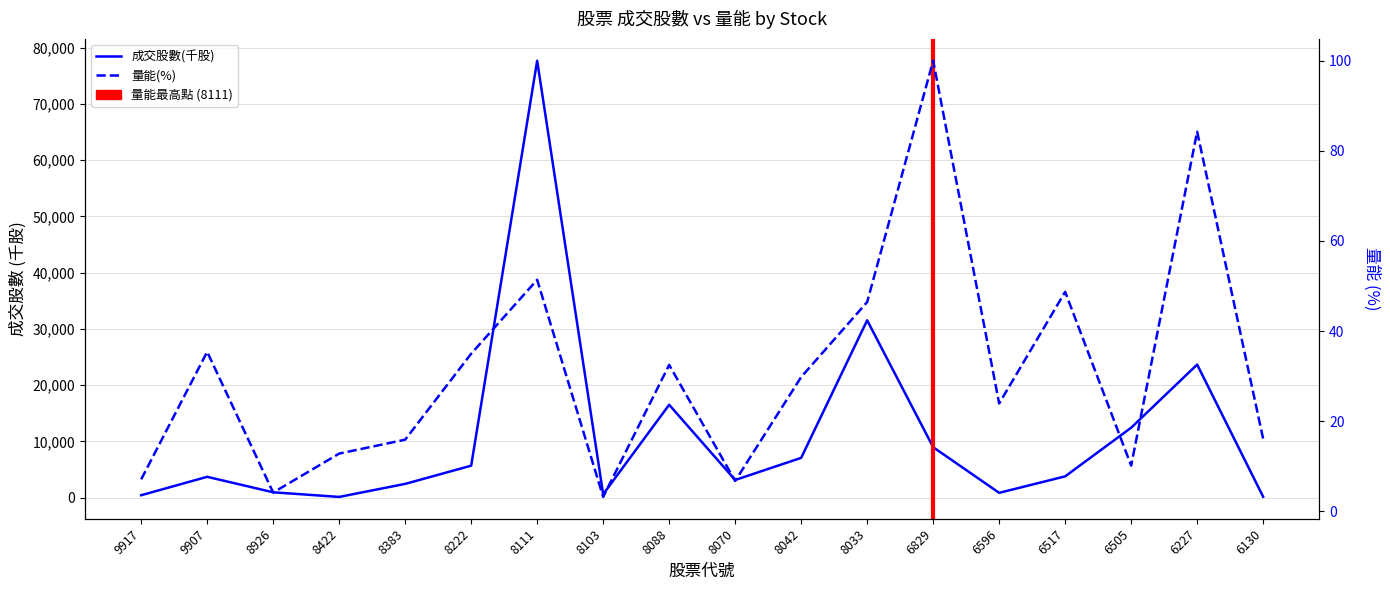

What is the greatest value displayed?

77667.0